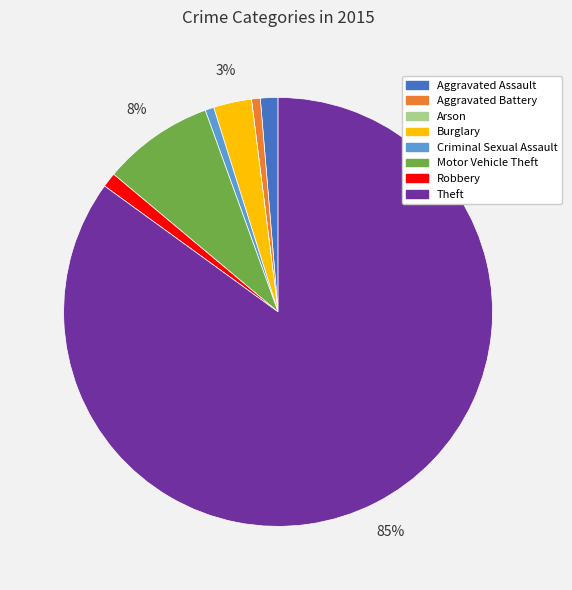

Combined, do Burglary and Theft account for over 50%?

Yes